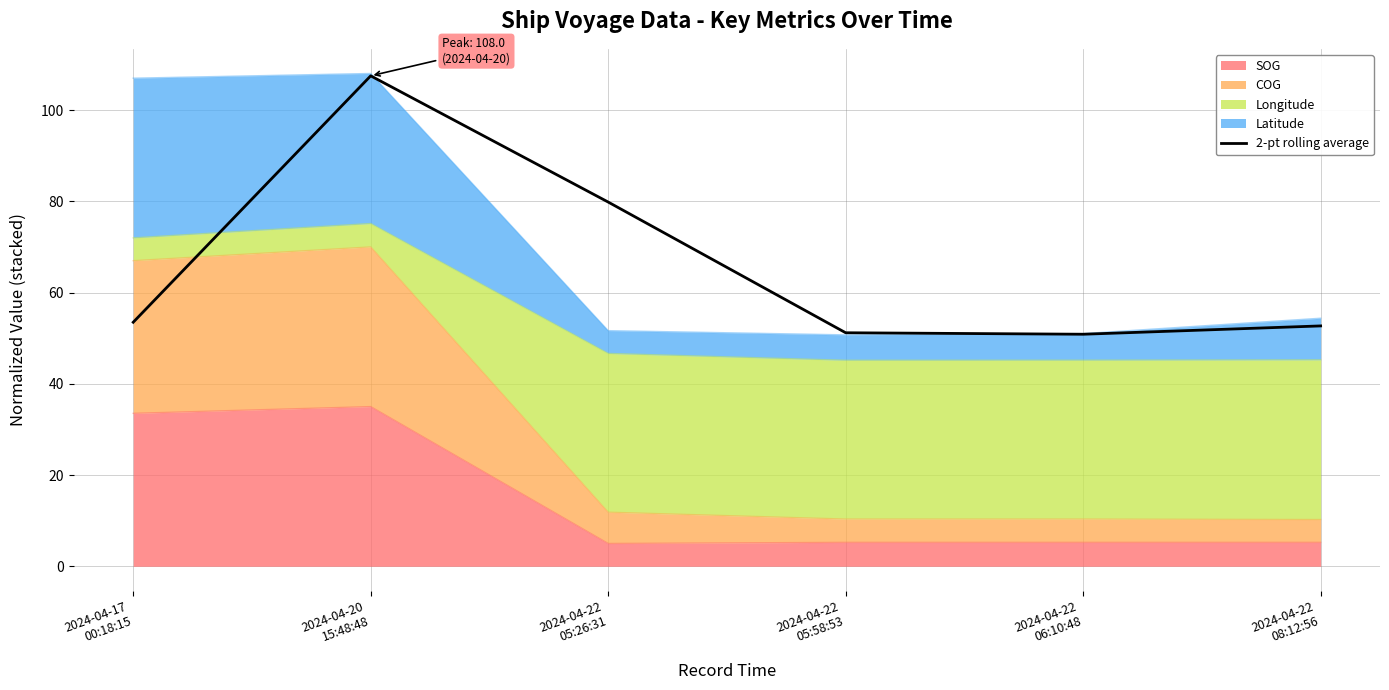

At which category does the data reach its first local peak?

2024-04-20
15:48:48